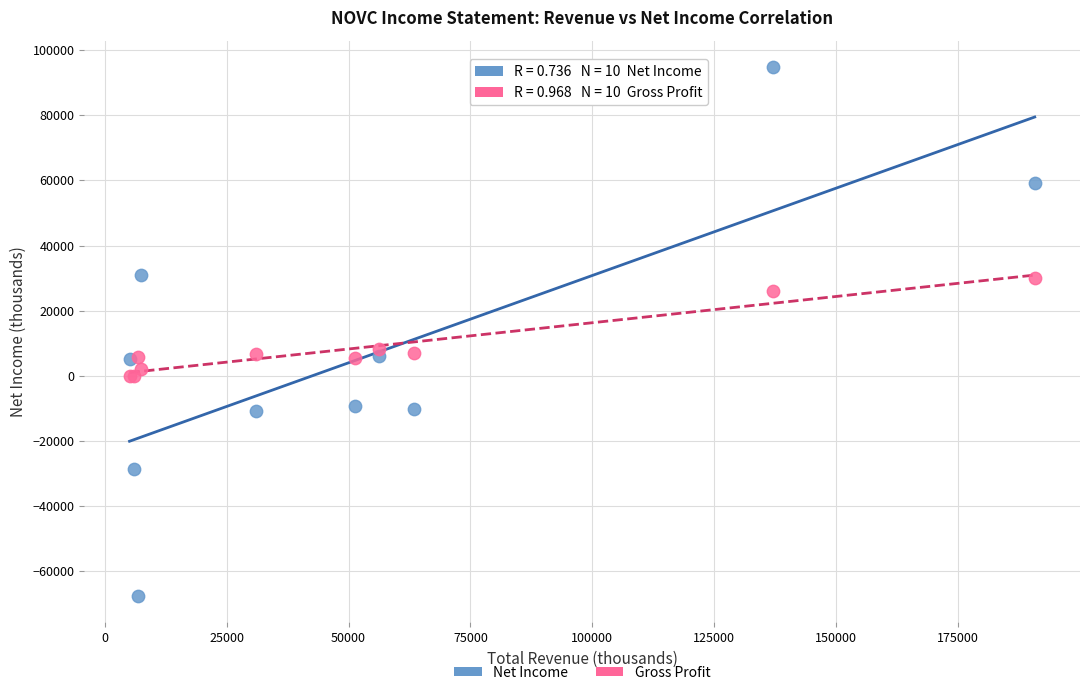

Which series contains the highest Y value?

Net Income